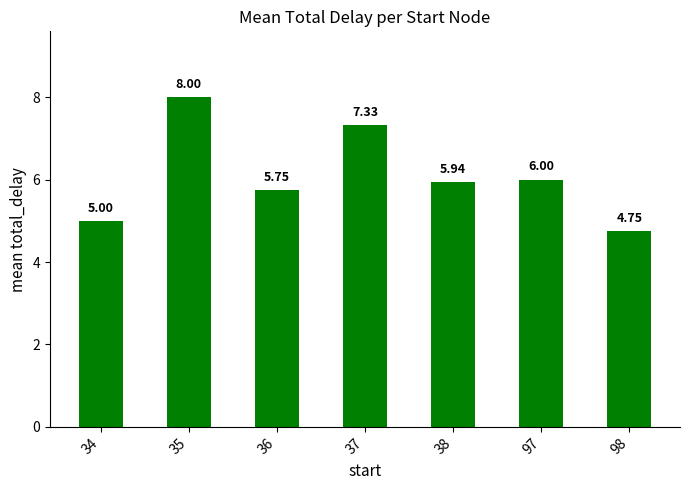

True or false: the data shows 1.5 at 97.

False